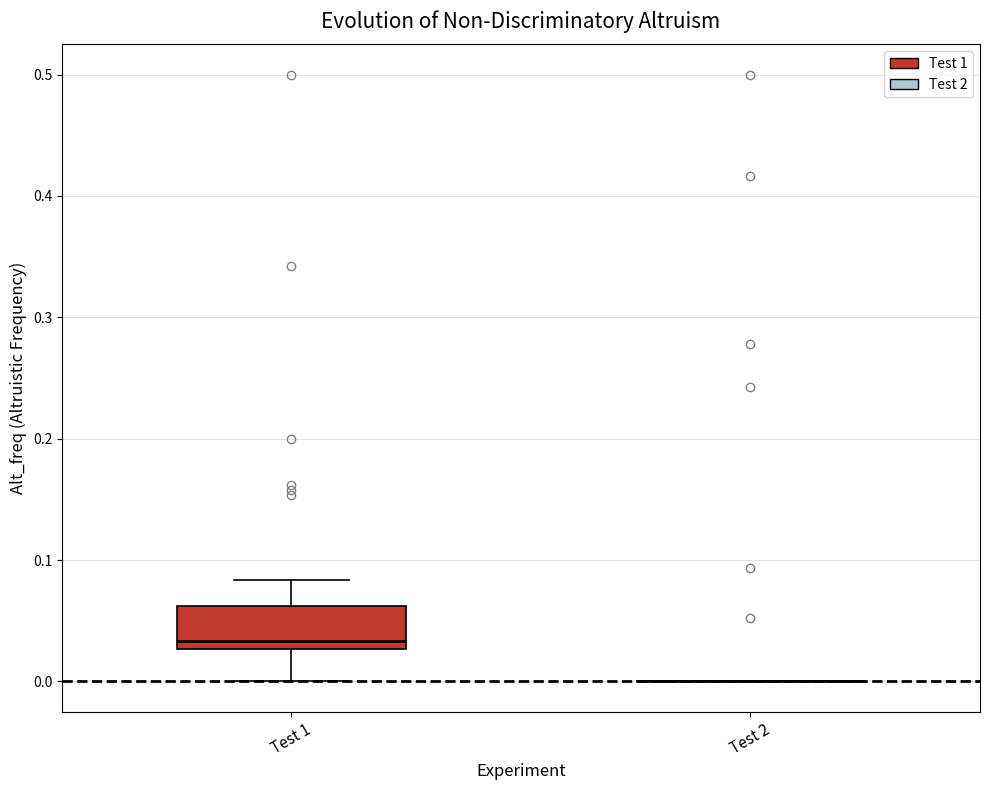

Reading left to right, read every box against the y-axis: the position of its median line, the range the box covers, and the ends of its whiskers. The values are not printed on the chart, so give them approximately, as read against the axis.

Test 1: median 0.03 (just above the box's lower edge), box 0.03 to 0.06, whiskers 0.00 to 0.08
Test 2: box collapsed to a line at 0.00, whiskers 0.00 to 0.00